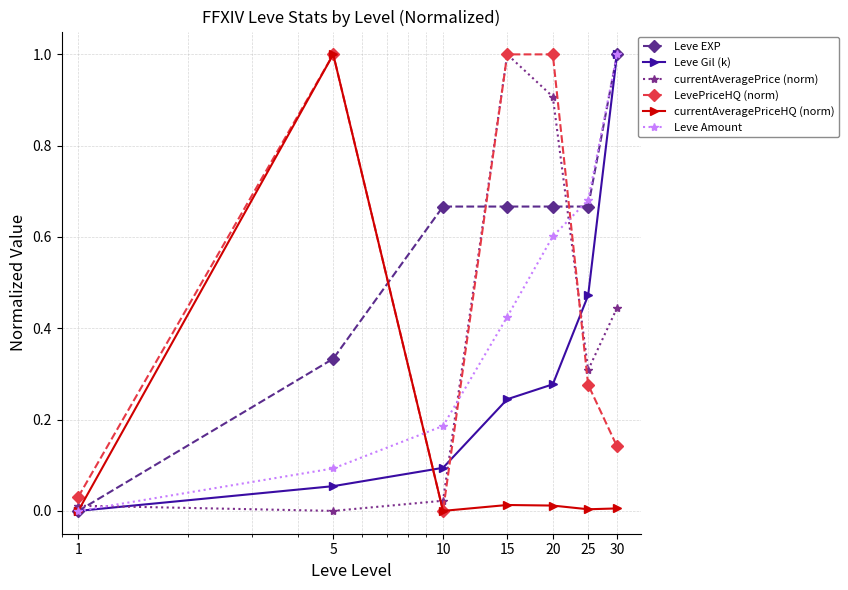

What are all the series names shown in the legend?

Leve EXP, Leve Gil (k), currentAveragePrice (norm), LevePriceHQ (norm), currentAveragePriceHQ (norm), Leve Amount